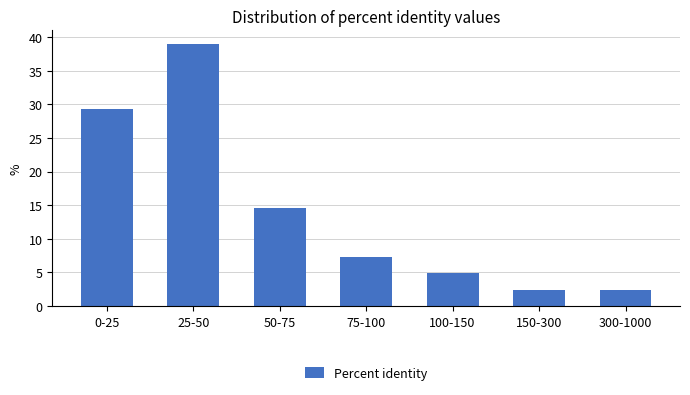

Reading right to left, extract all data points from this chart.

300-1000=2.4	150-300=2.4	100-150=4.9	75-100=7.3	50-75=14.6	25-50=39.0	0-25=29.3